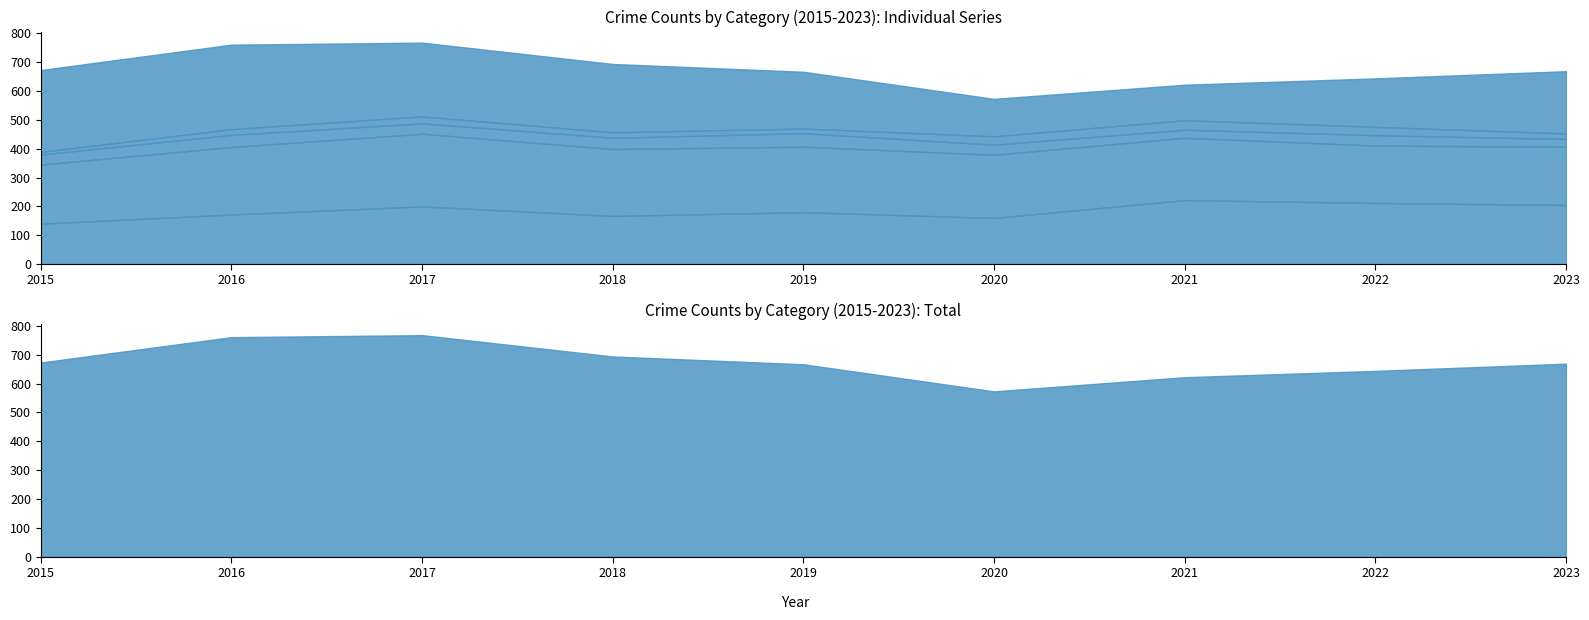

True or false: Robbery and Homicide cross at least once.

False